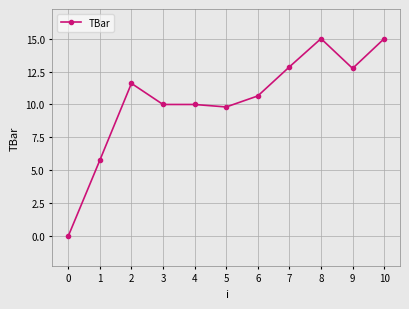

What is the sum of the values at 9 and 4?

22.7